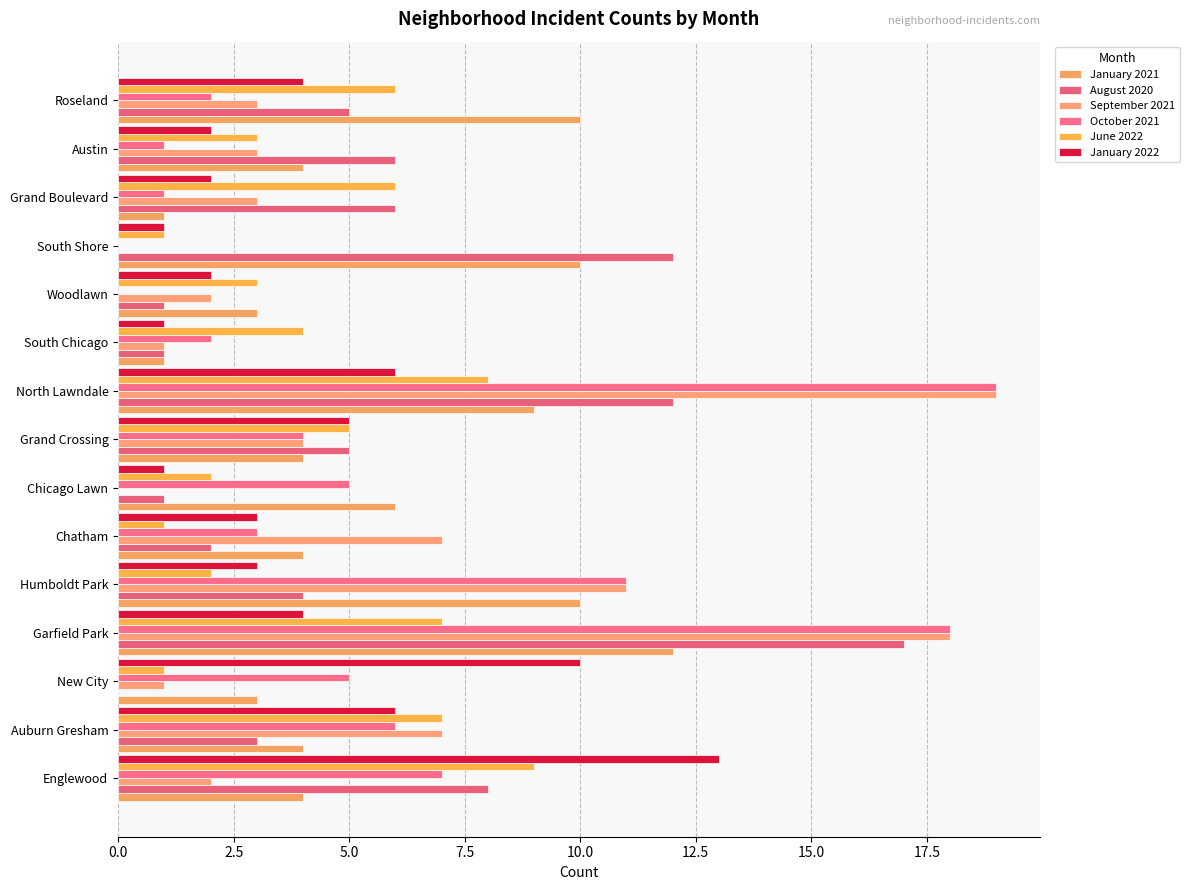

Which label corresponds to the largest value in the chart?

North Lawndale